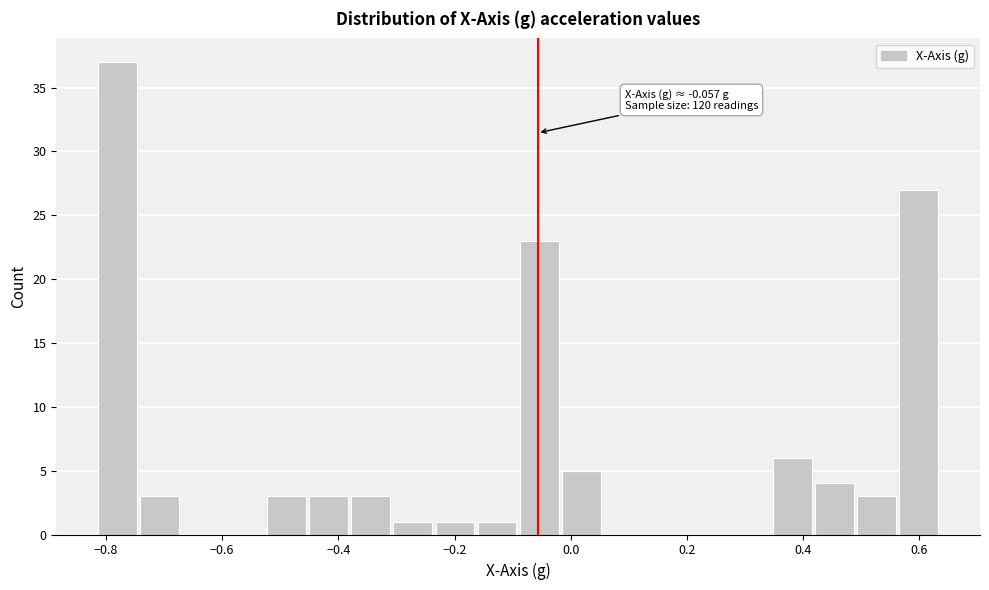

Read against the x-axis, roughly where is the centre of the tallest bar?

-0.78